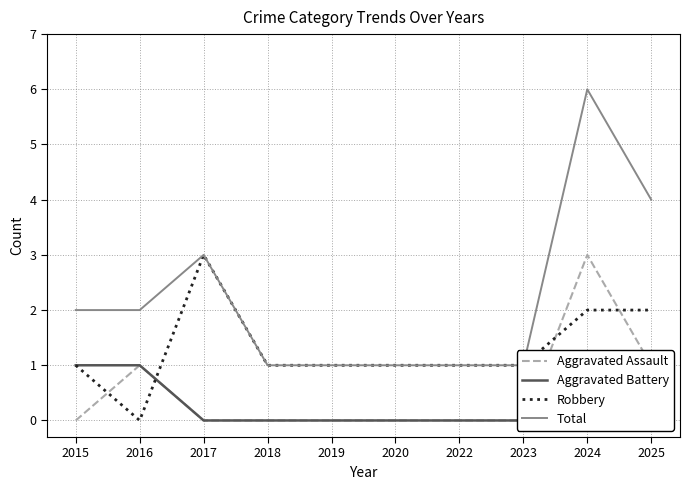

Between 2015 and 2022, which is larger?

2015